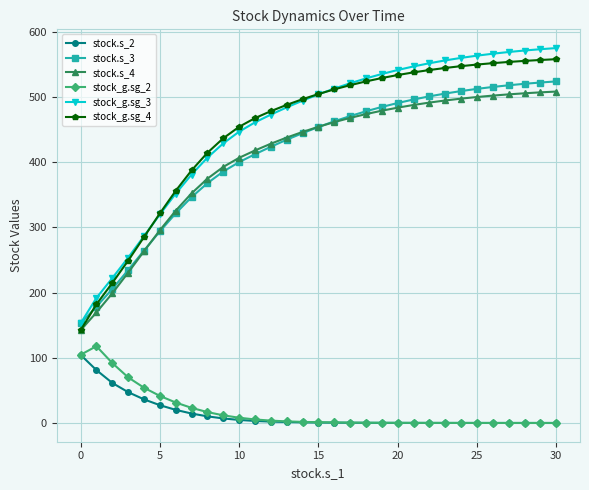

Which series has the largest range (max minus min)?

stock_g.sg_3